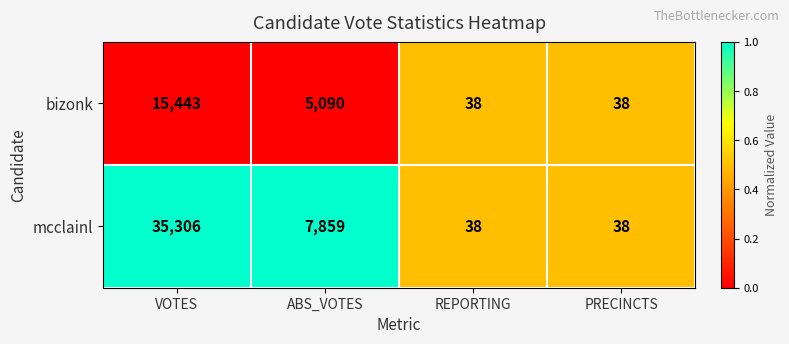

How many bizonk values are between 38 and 15443?

4